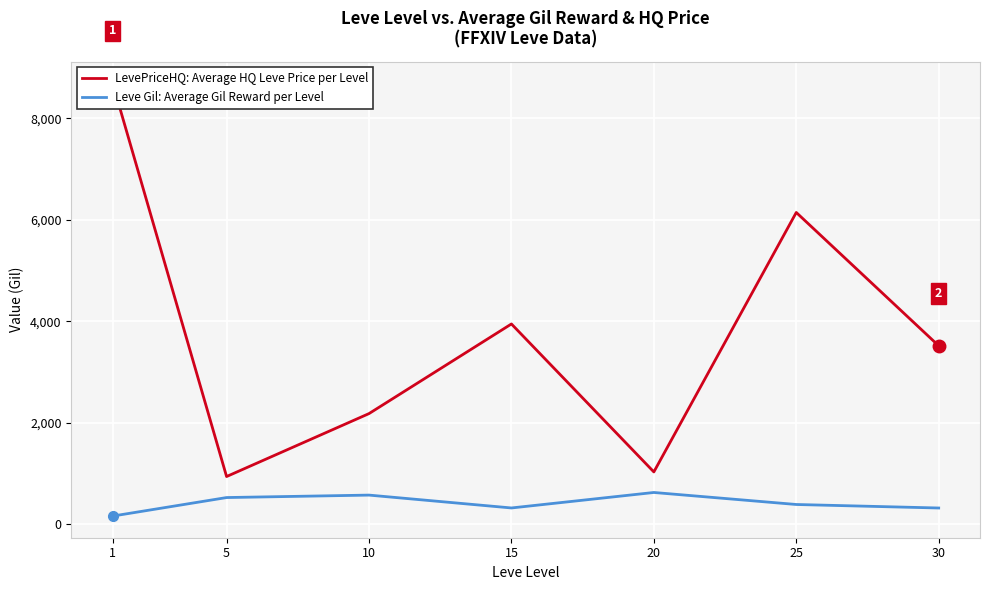

At which category does the chart reach its peak across all series?

1